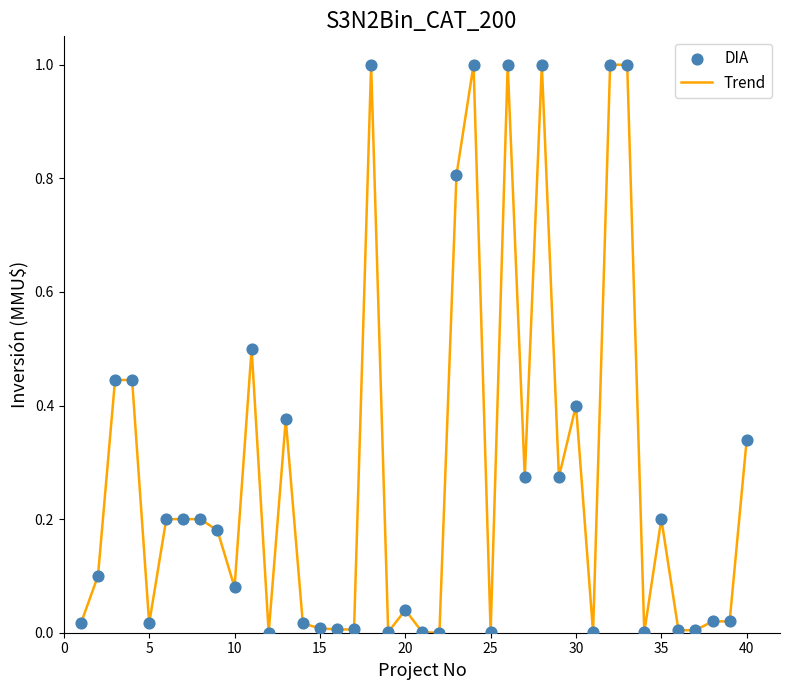

What is the difference between the maximum and minimum values?

1.0